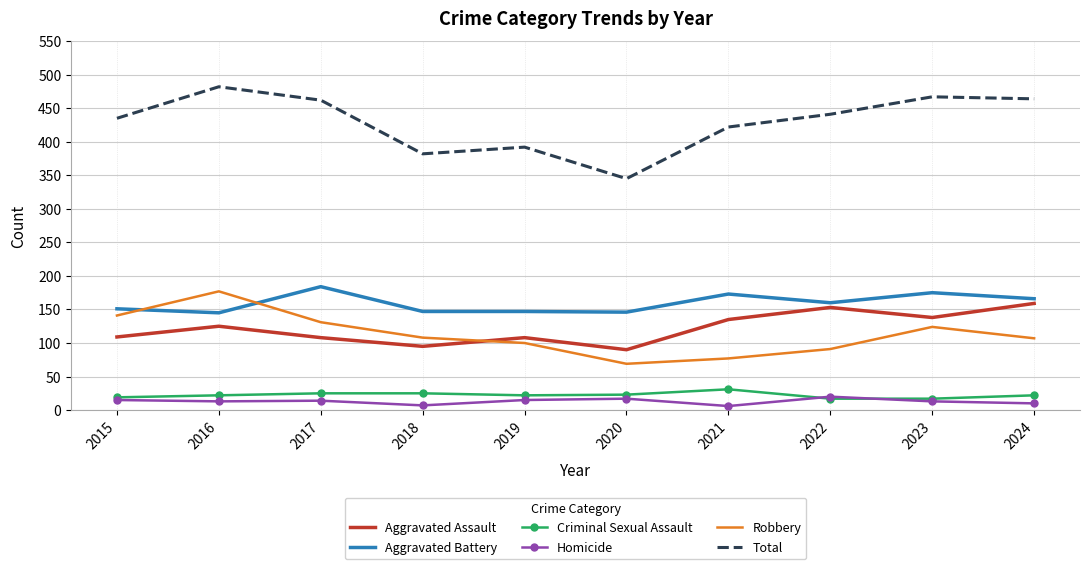

Is the value of Aggravated Assault at 2020 greater than the value of Aggravated Battery at 2015?

No